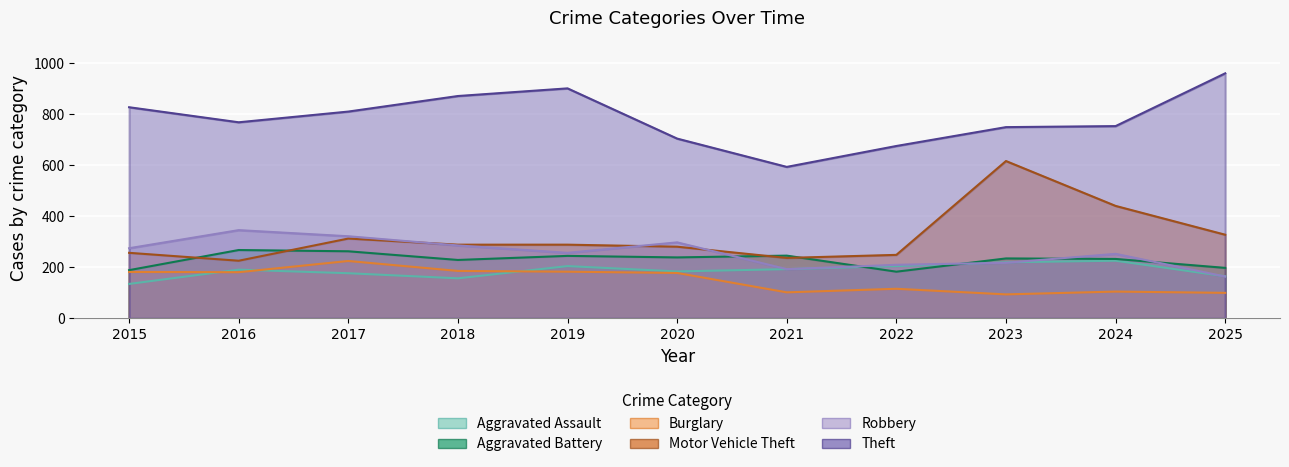

What is the difference between the maximum and minimum values in the Aggravated Battery series?

85